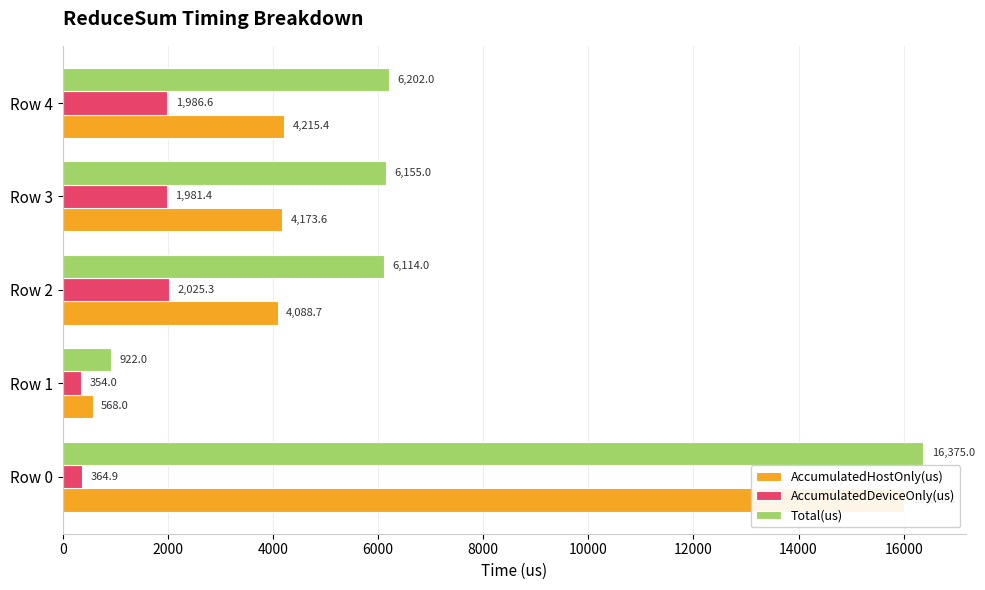

What is the minimum value shown in the chart?

354.0